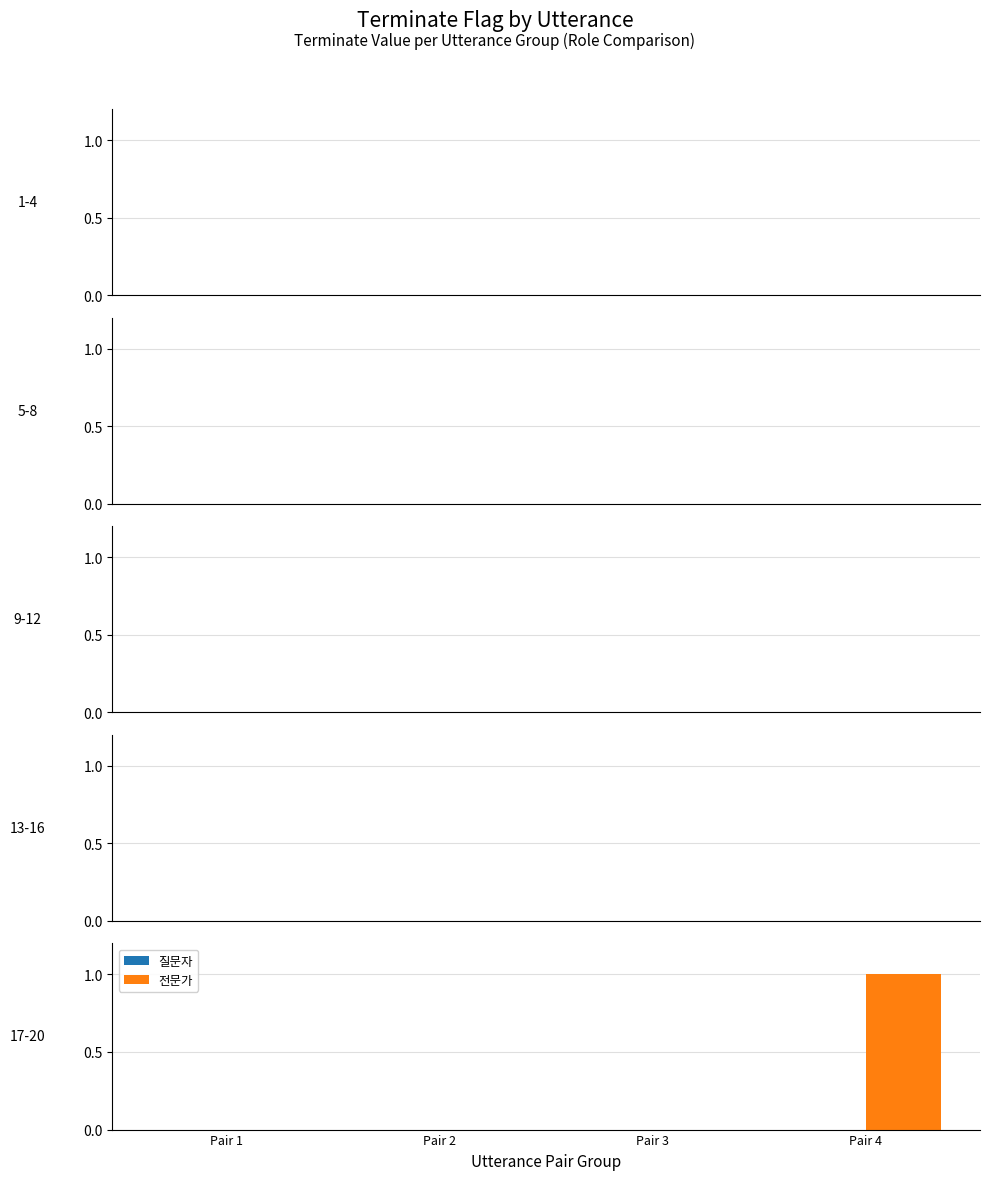

The value at Pair 2 is 0. True or false?

True